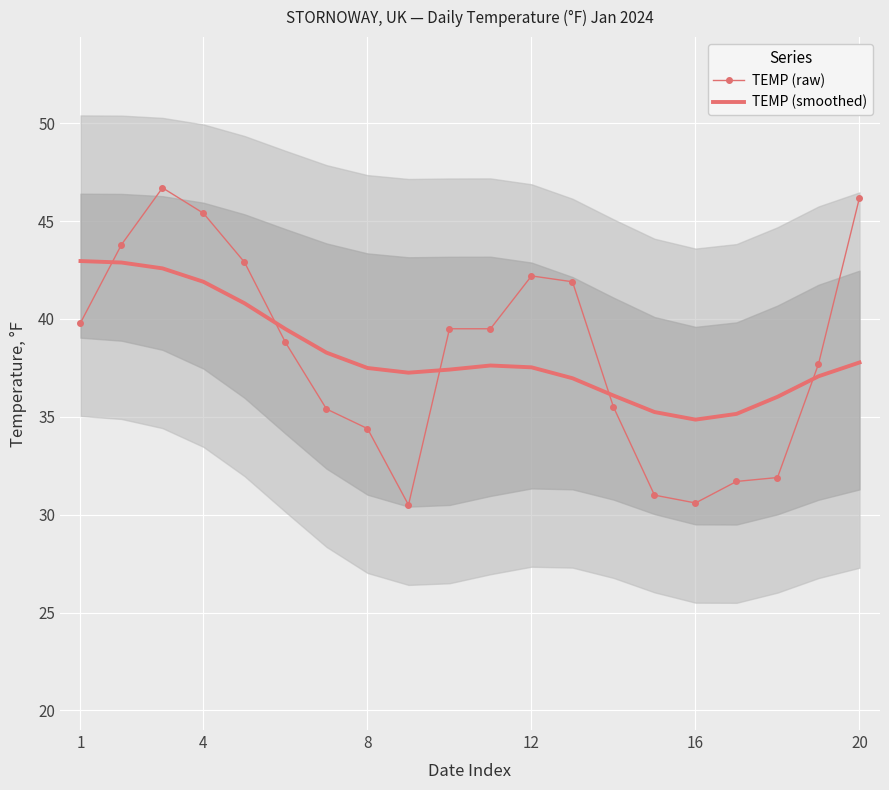

What is the minimum value for TEMP (raw)?

30.5